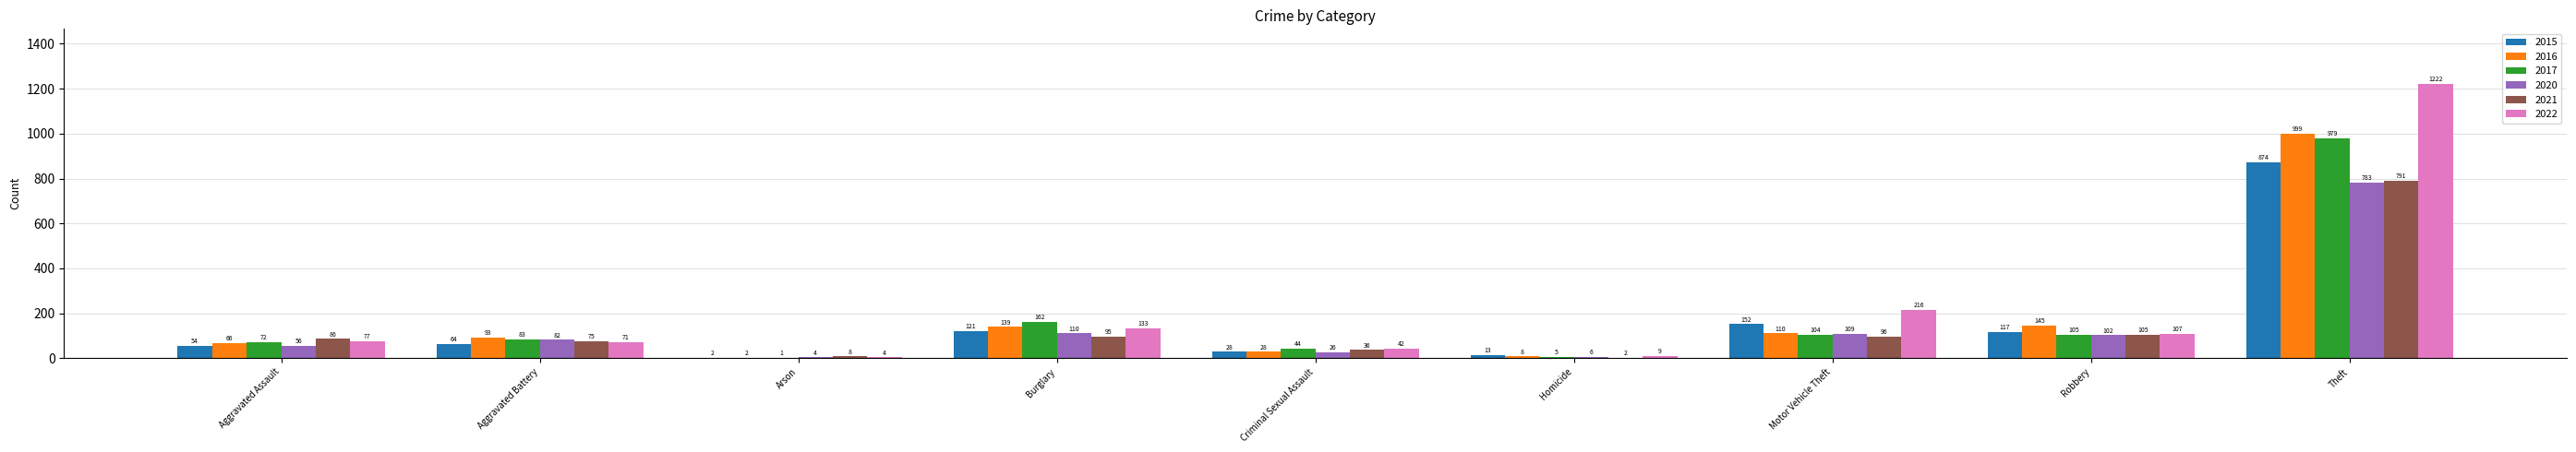

The 2021 series shows 20 at Motor Vehicle Theft. True or false?

False